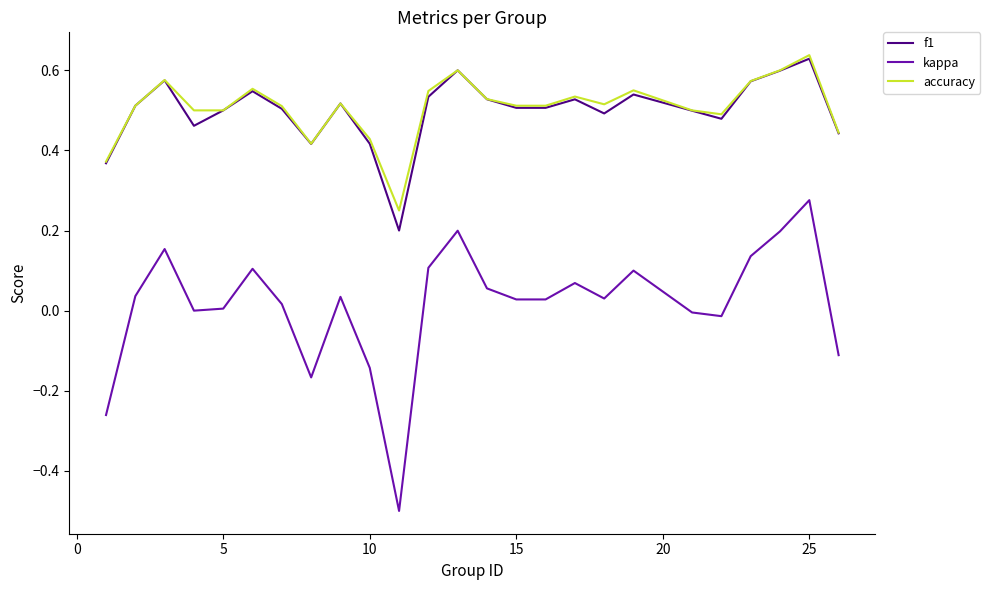

True or false: accuracy and kappa cross at least once.

False